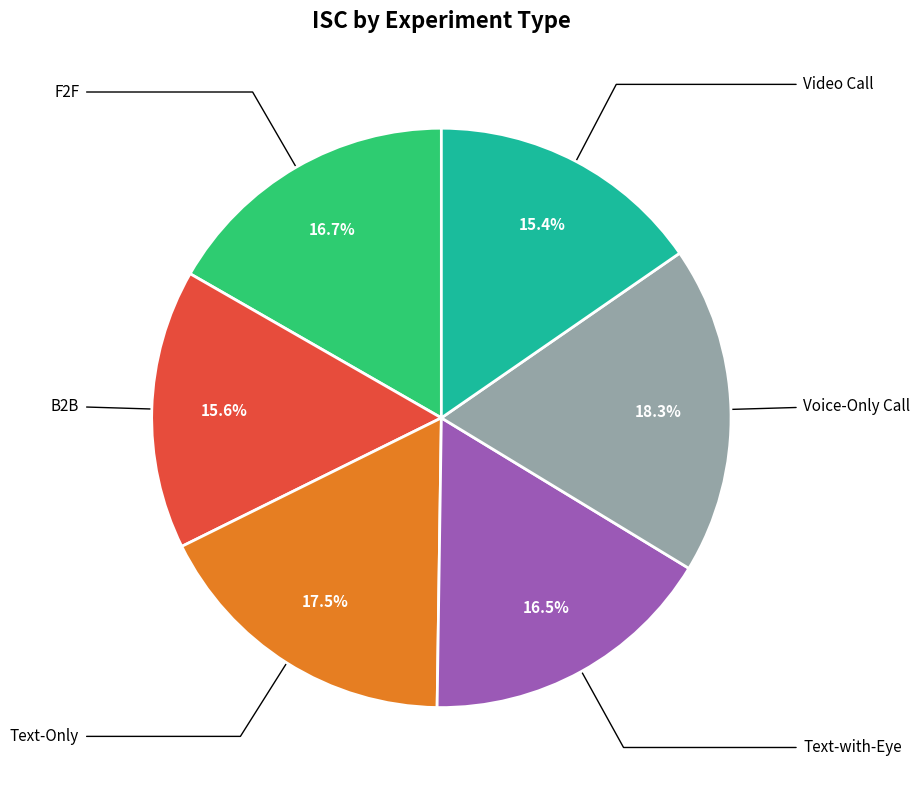

Is there any slice that represents more than half of the pie?

No